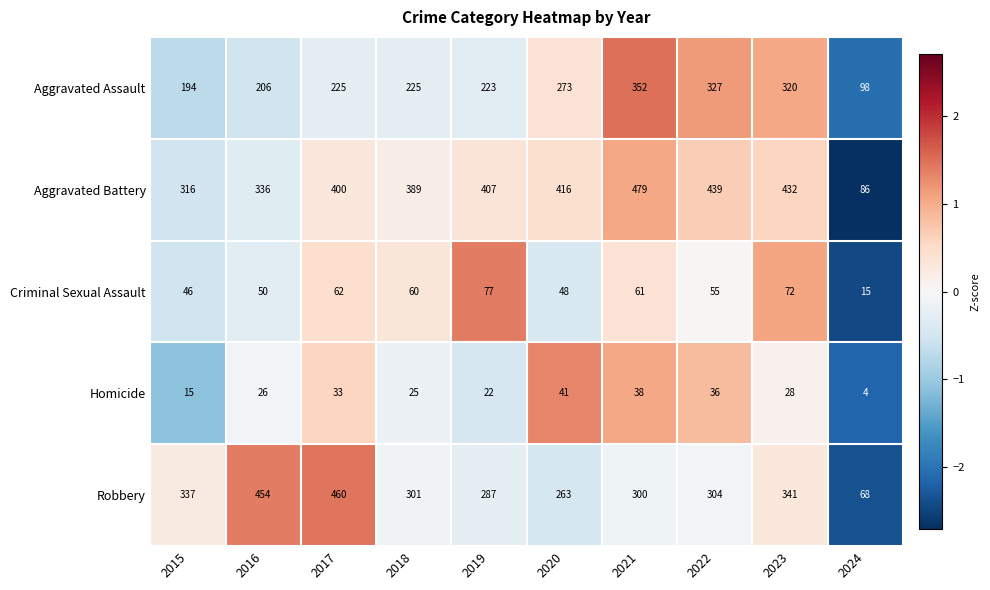

How many categories are shown in the chart?

10